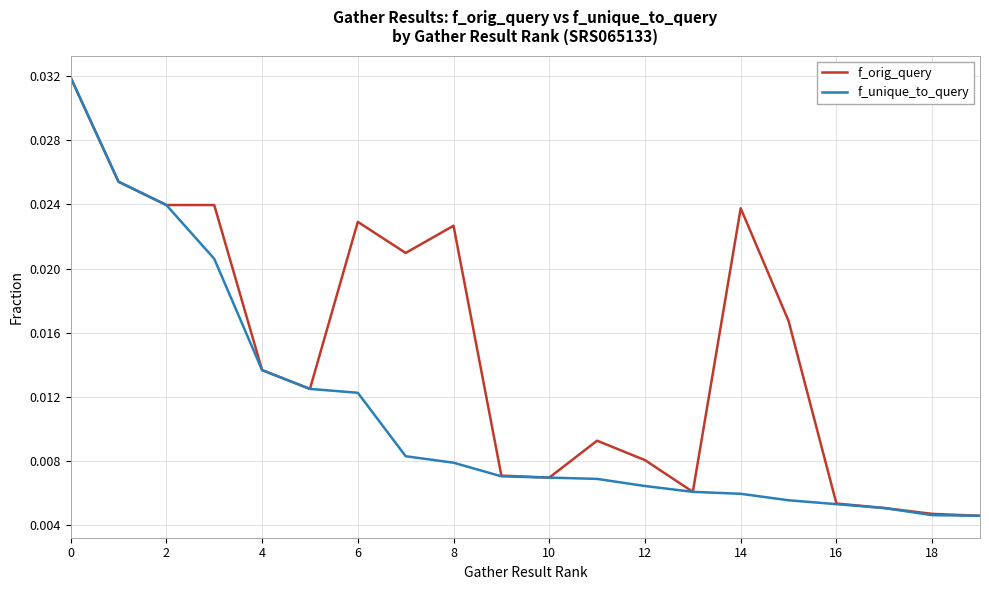

Which series has the largest total across all categories?

f_orig_query